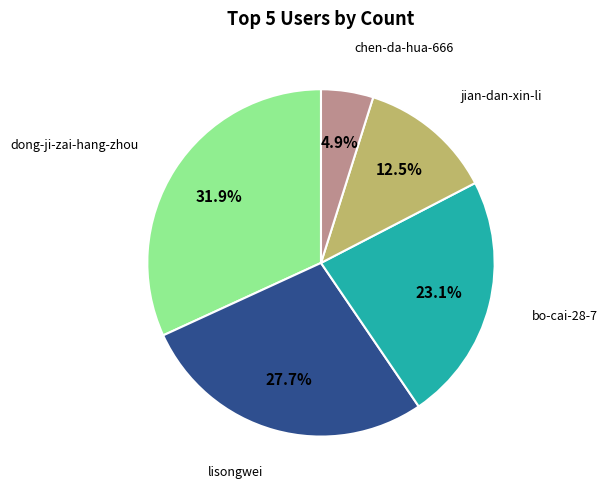

Is there a majority slice in this chart?

No